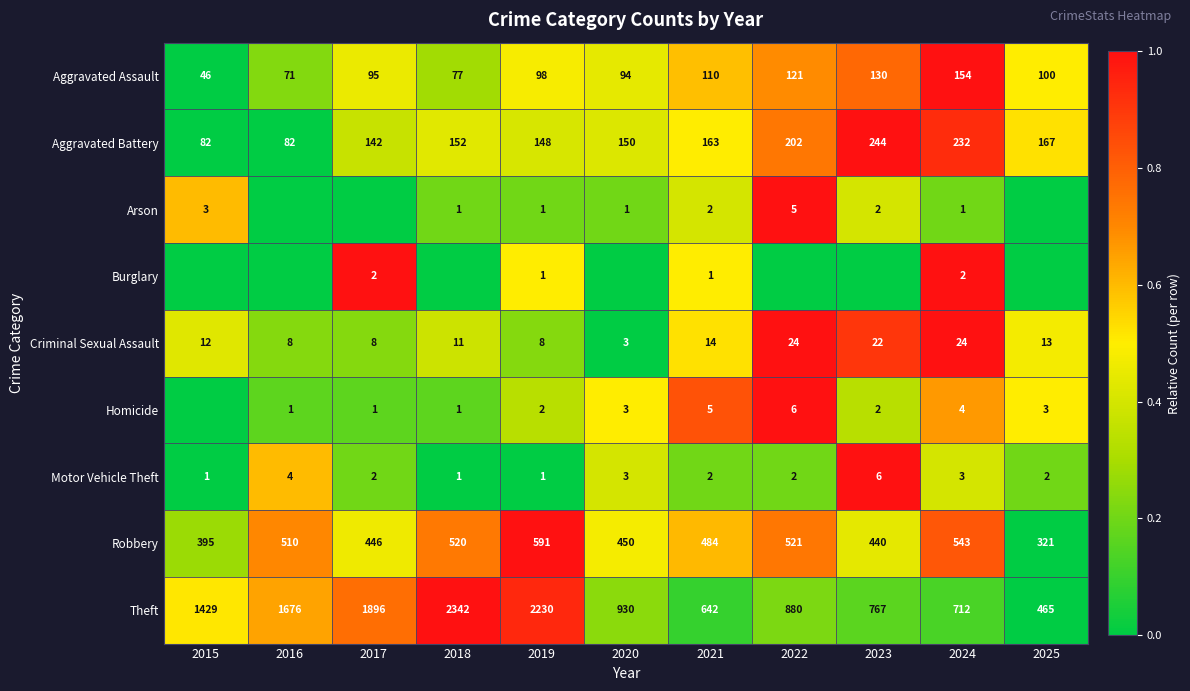

Where is Criminal Sexual Assault nearest to the value 13?

2025